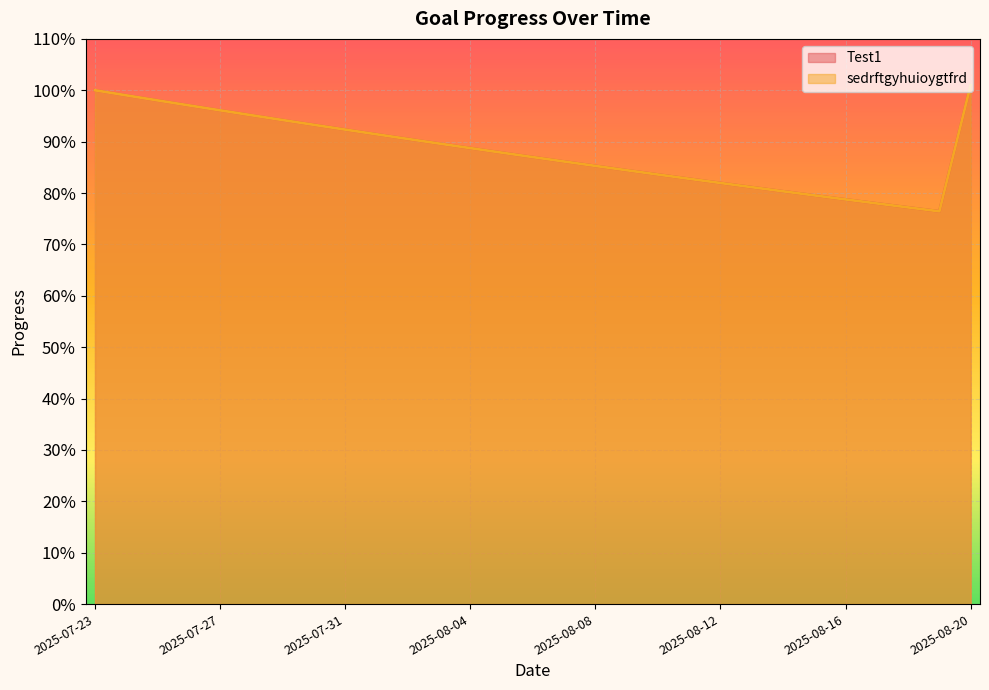

What is the sum of all Test1 values?

25.6